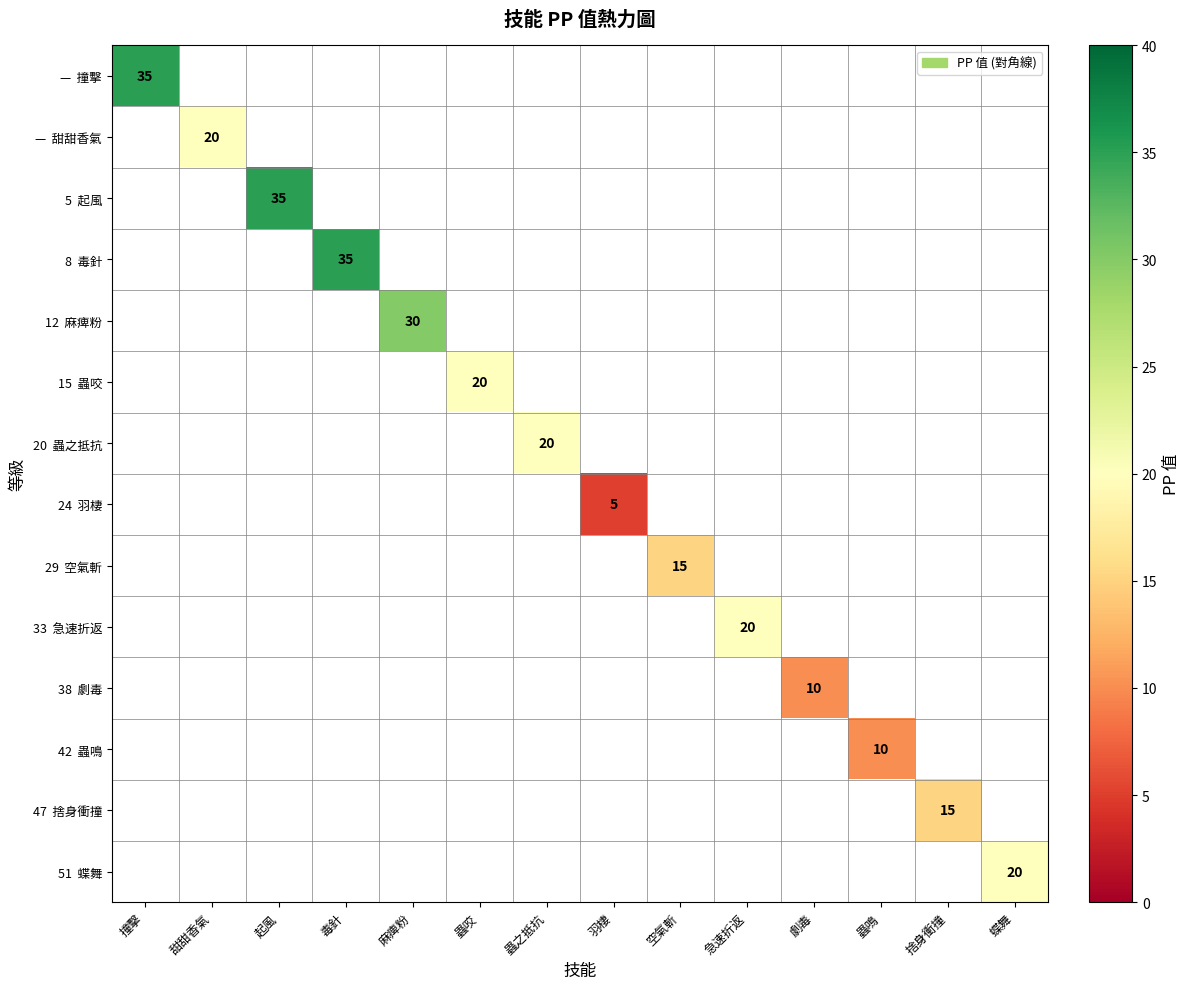

How many positive values does the 8 毒針 series have?

1